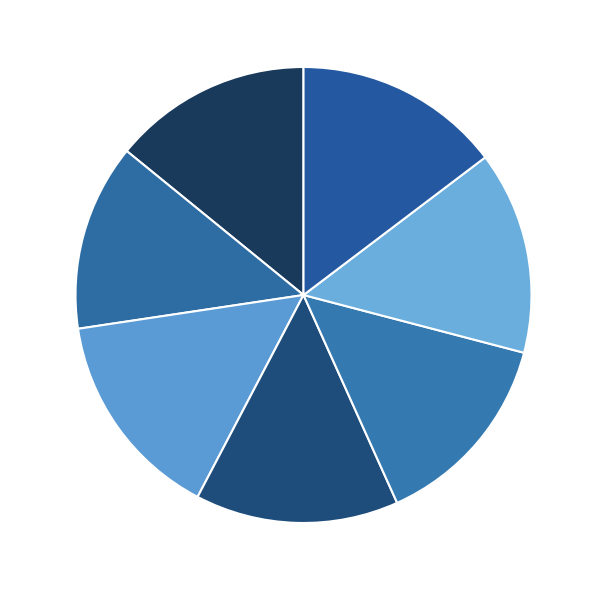

Does 1125456 represent more than half of the total?

No